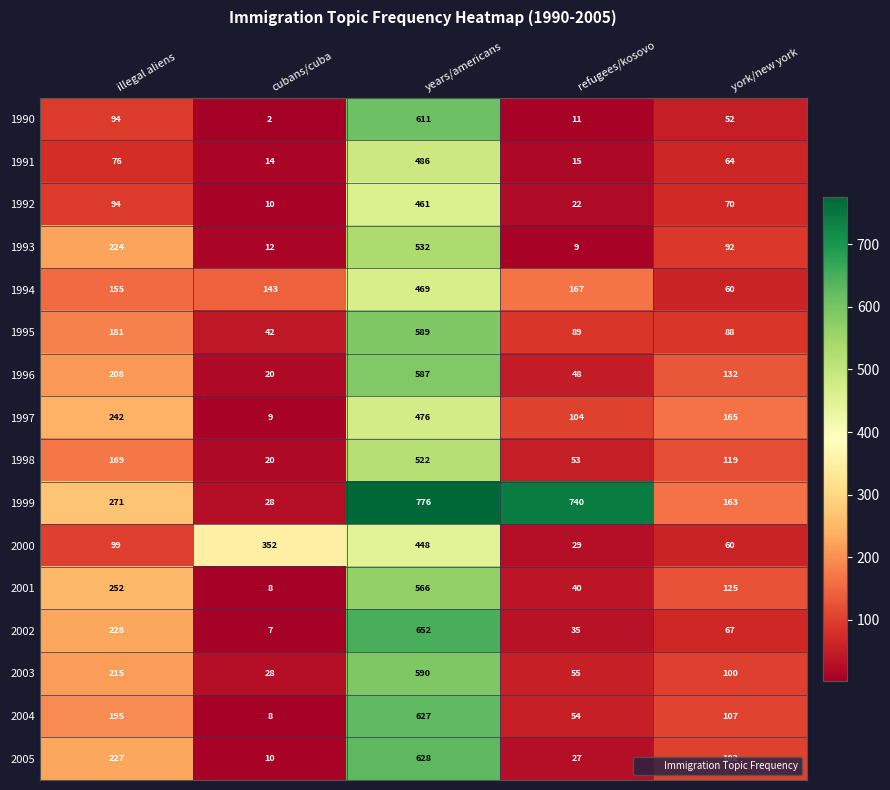

How many categories are shown in the chart?

5